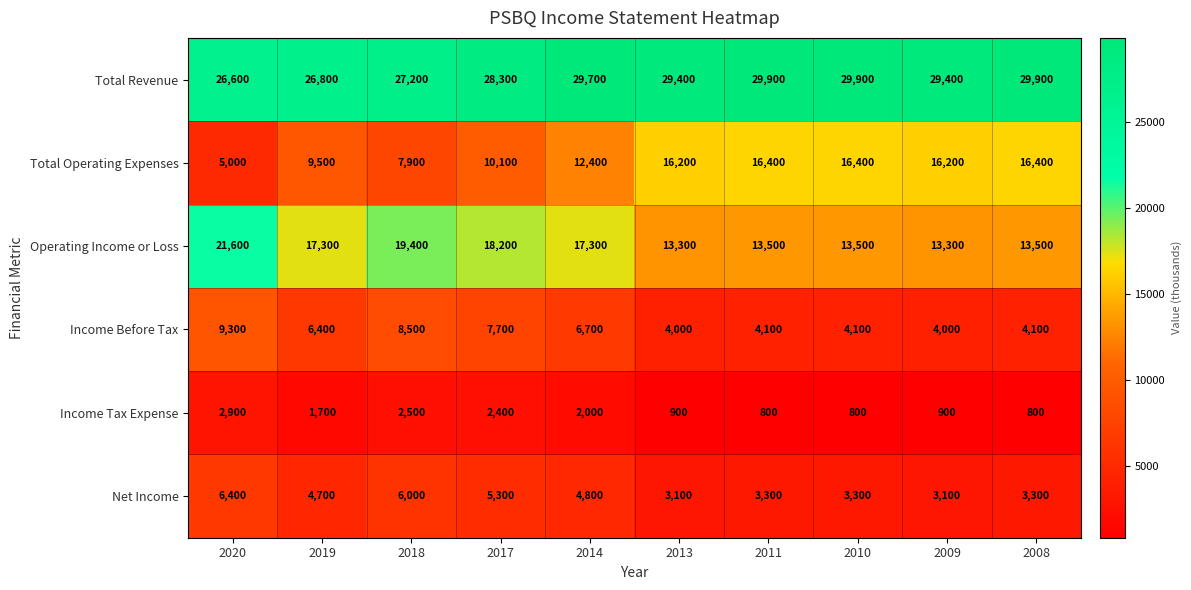

Which series has the widest spread of values?

Total Operating Expenses